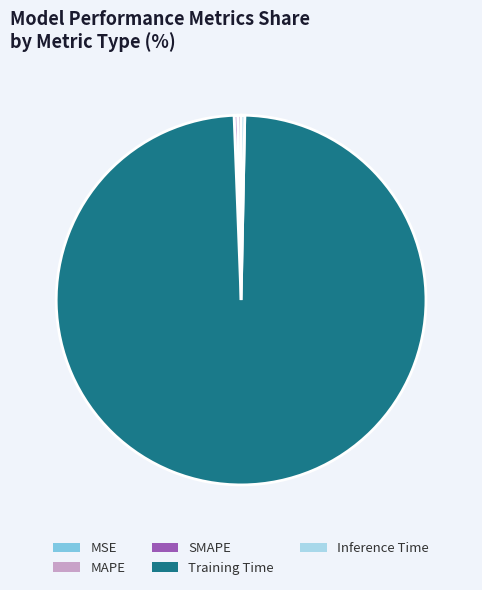

Which category has the biggest portion of the pie?

Training Time